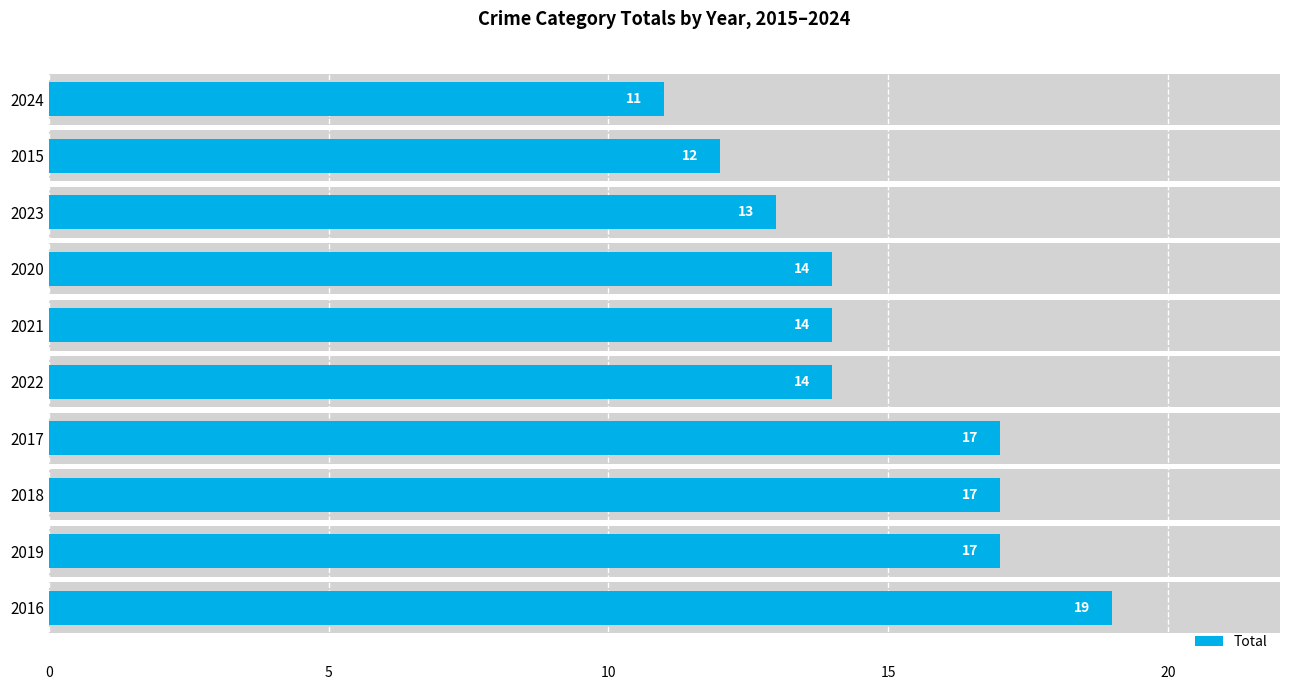

What is the maximum value shown in the chart?

19